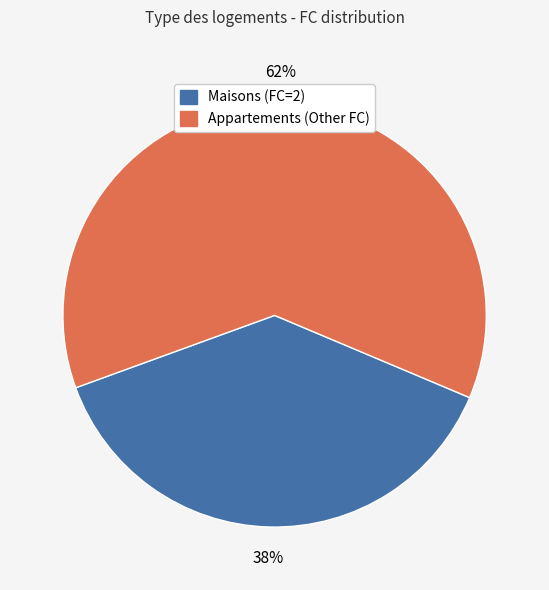

To the nearest percent, what is the difference between the largest and smallest slice percentages?

24%